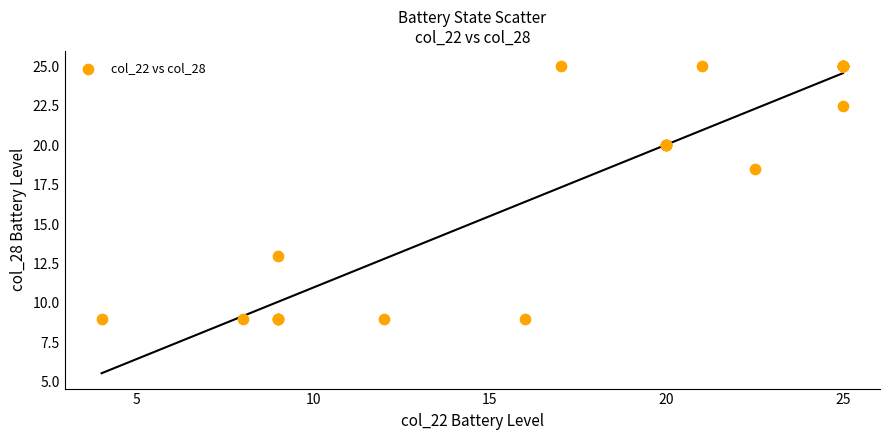

What Y value in the scatter plot is closest to 17?

18.5